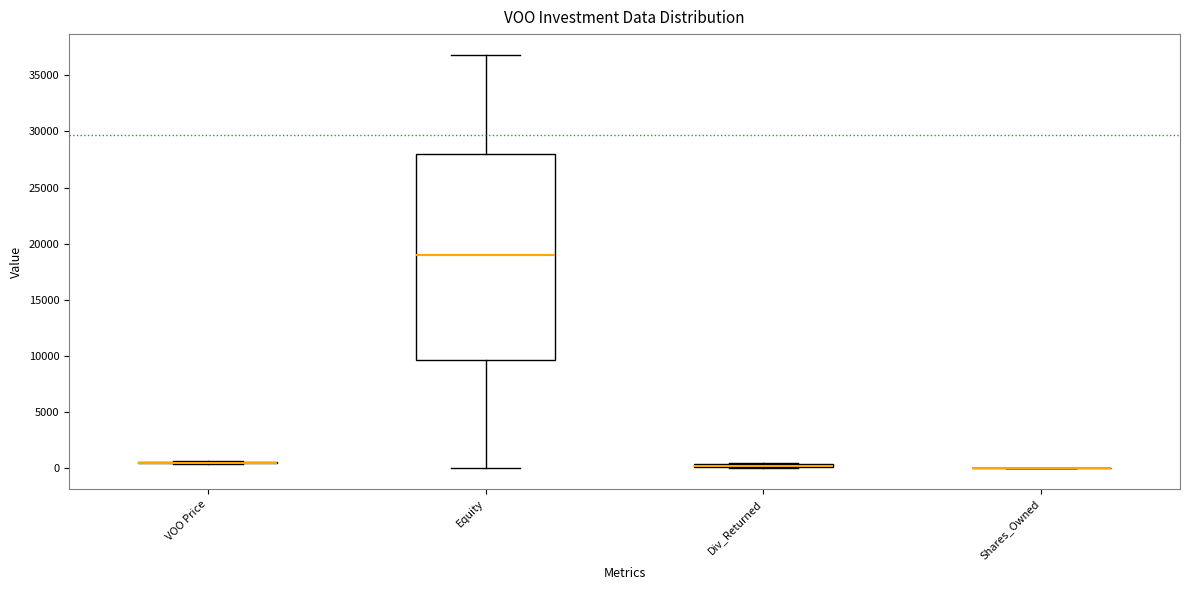

Comparing the boxes themselves (not the whiskers), which one is the tallest?

Equity